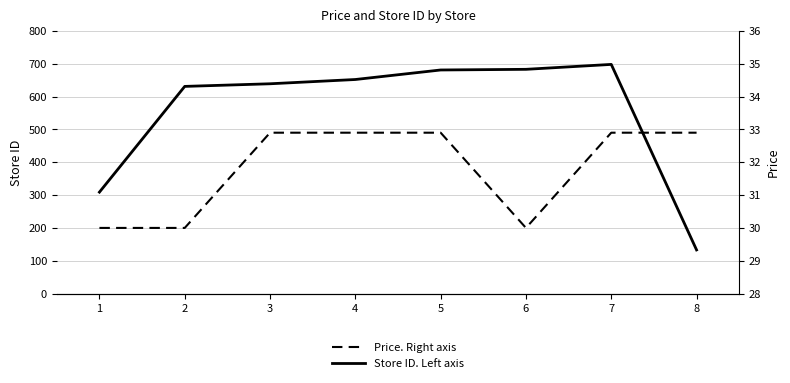

True or false: Price. Right axis has a value of 18.4 at 3.

False